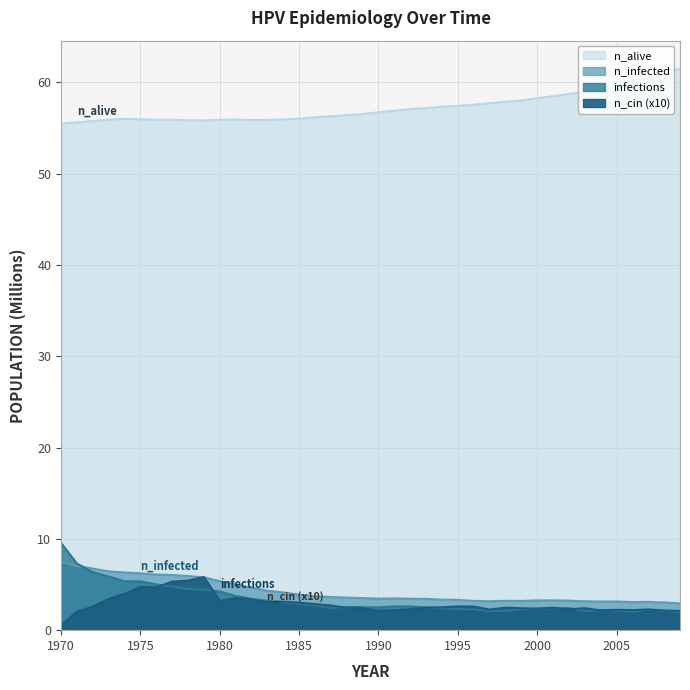

True or false: n_alive and n_cin intersect in this chart.

False